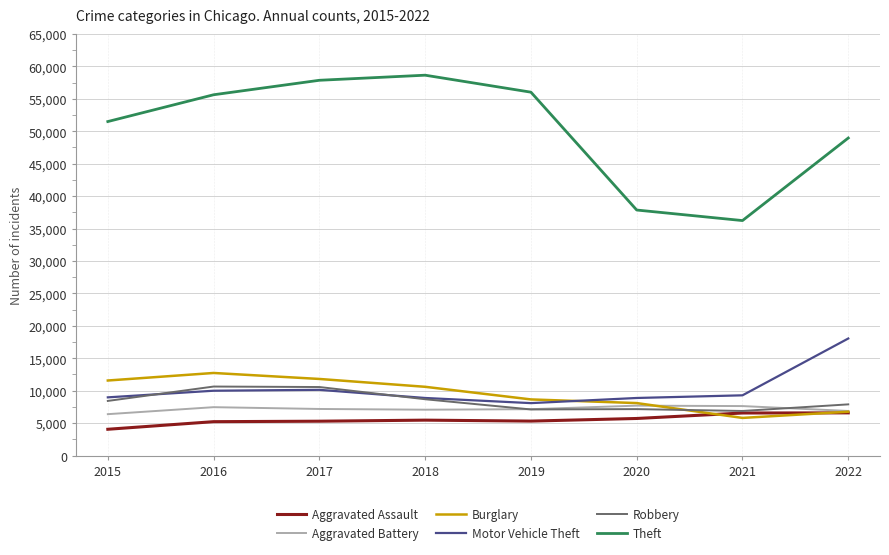

What value does the Robbery series have at 2020, to the nearest 50?

7150